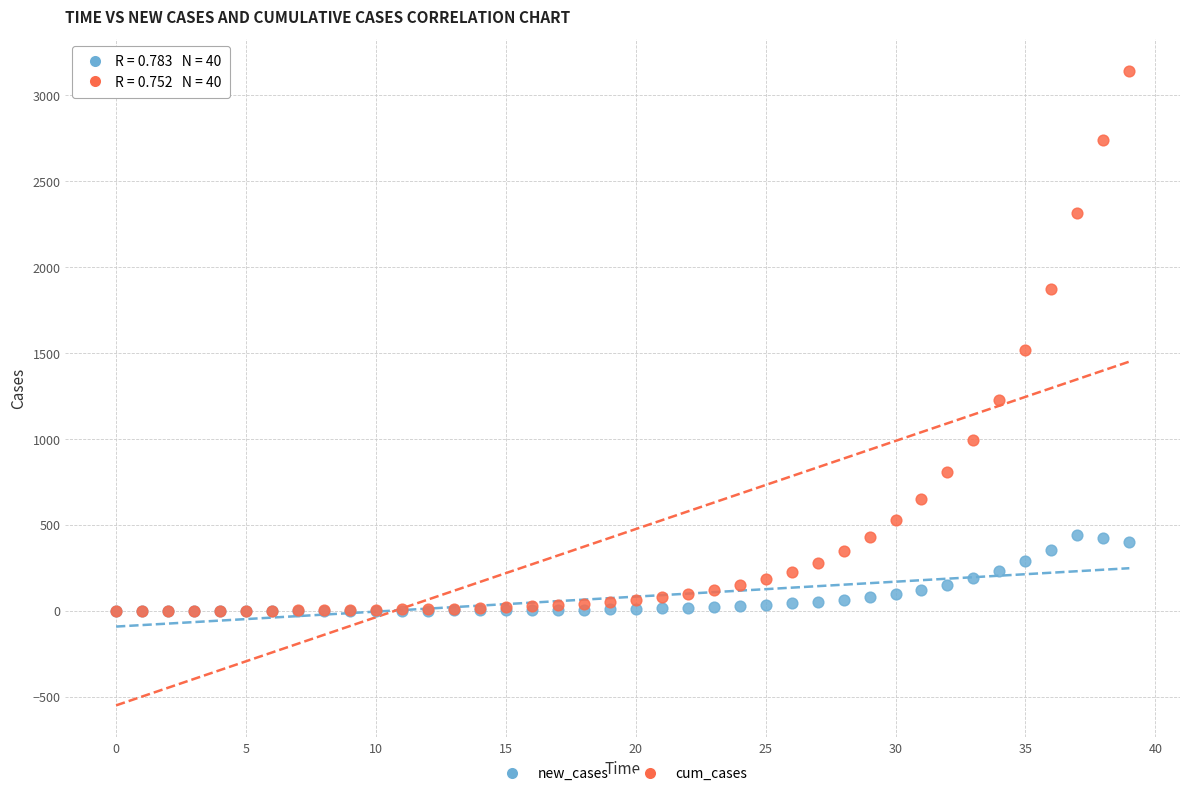

Across all series, what Y value is closest to 1570?

1517.0